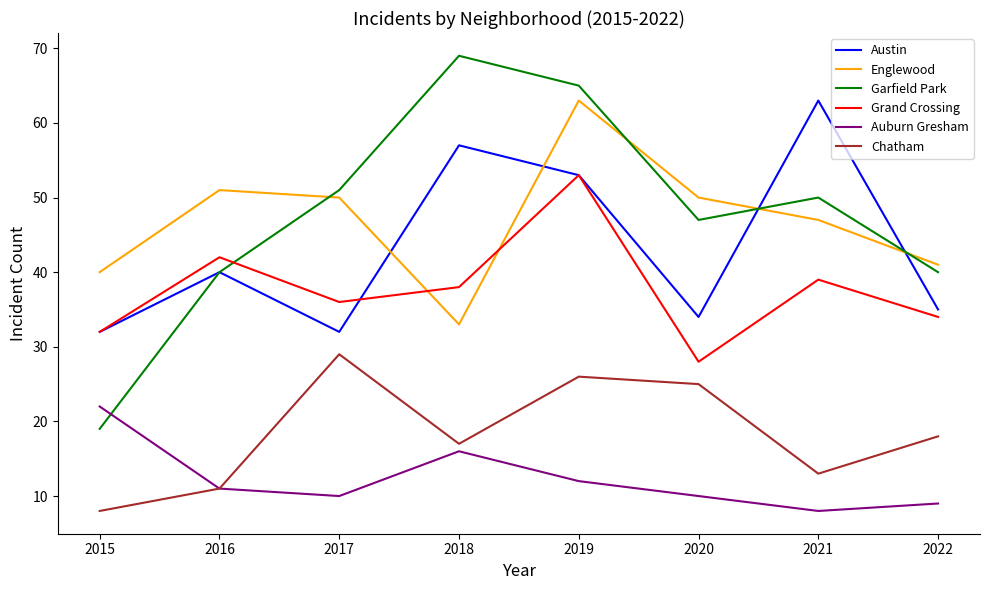

The value of Austin at 2019 is 95. True or false?

False